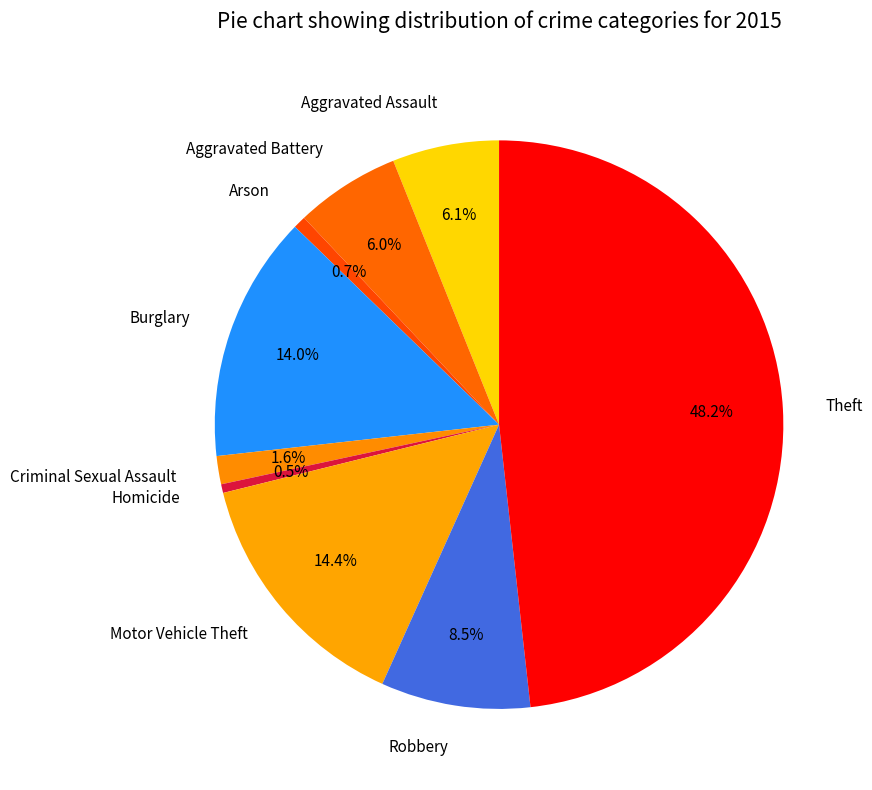

Does Criminal Sexual Assault account for over 50% of the chart?

No